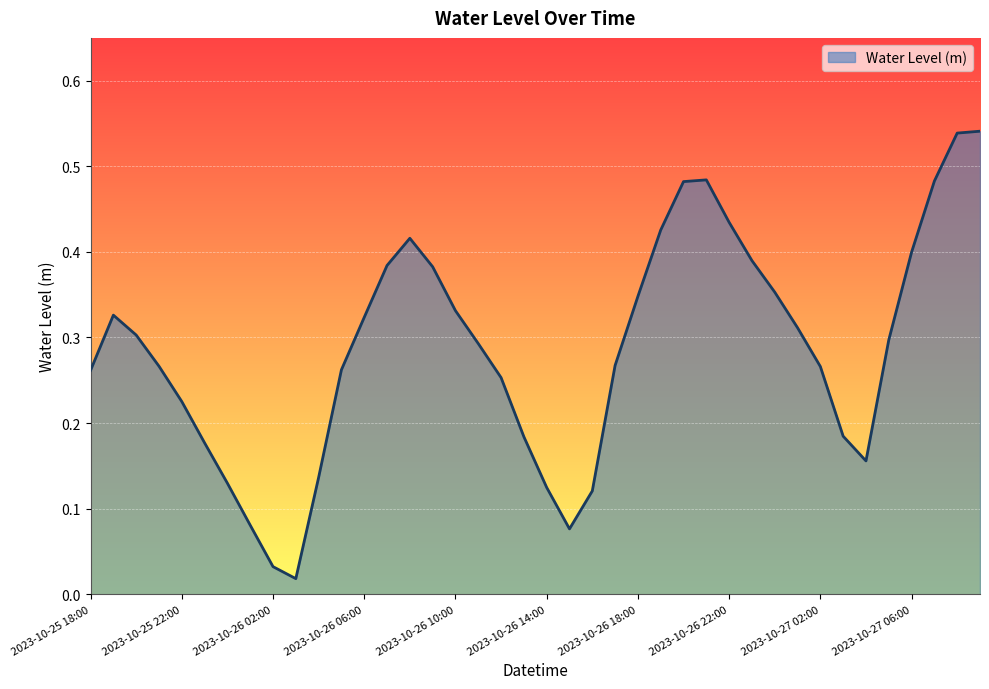

How many lines are shown in the chart?

1